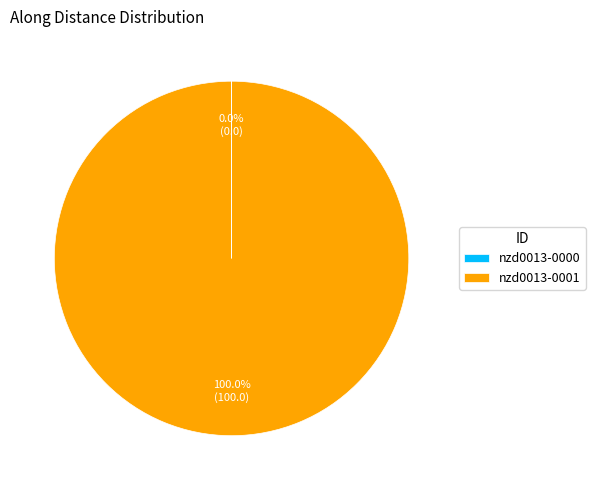

To the nearest percent, what is the difference between the largest and smallest slice percentages?

100%